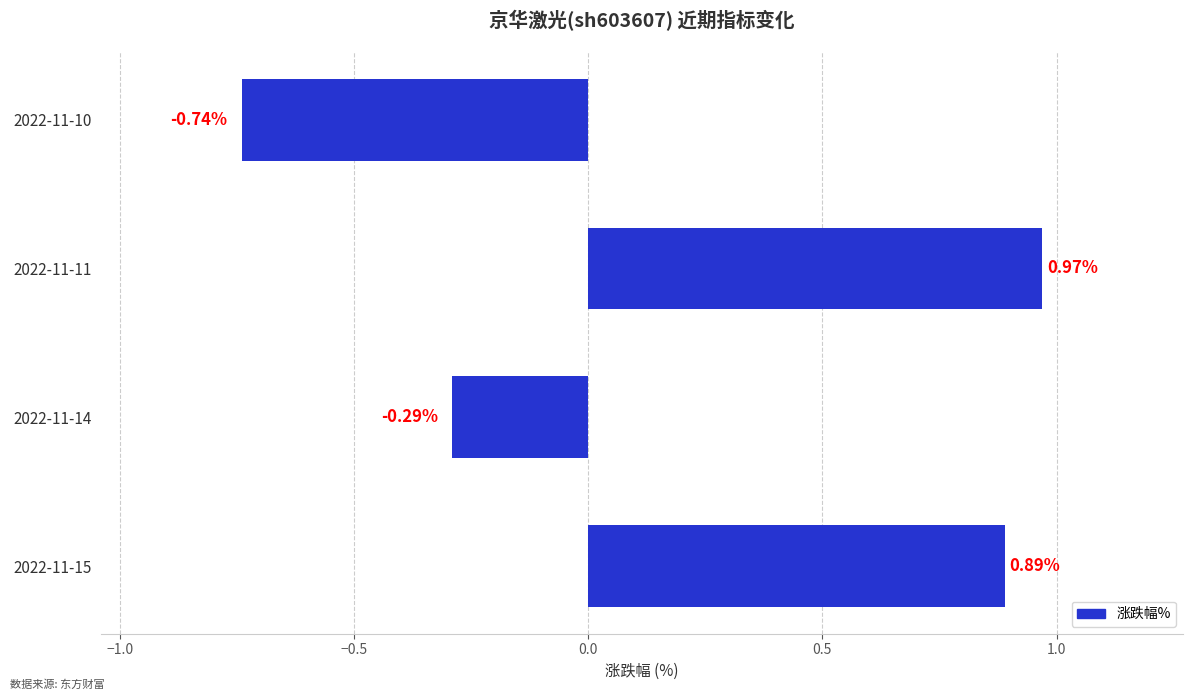

What is the difference between the maximum and second lowest values?

1.3